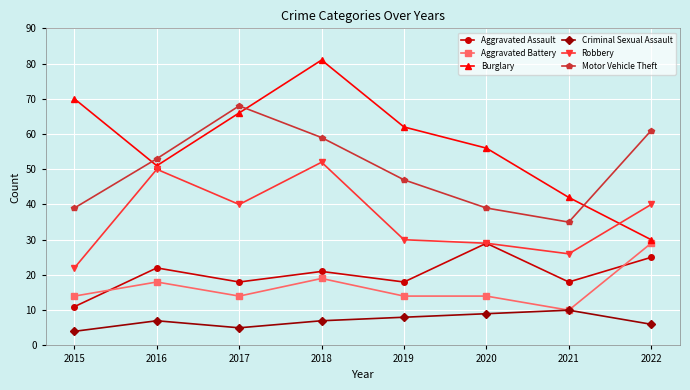

Which series has the largest range (max minus min)?

Burglary